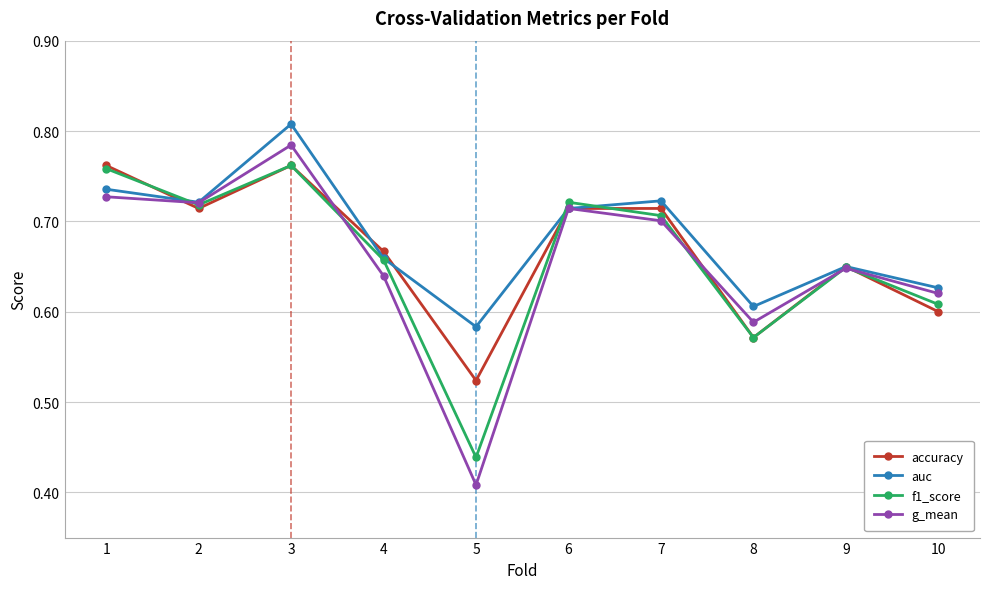

At which label does auc reach its peak?

3